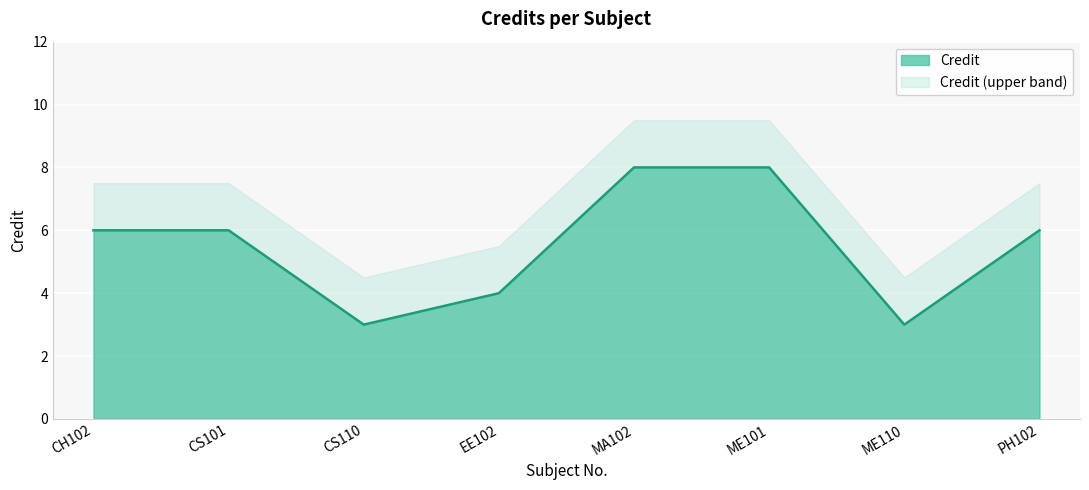

At which label does the data first exceed 6?

MA102